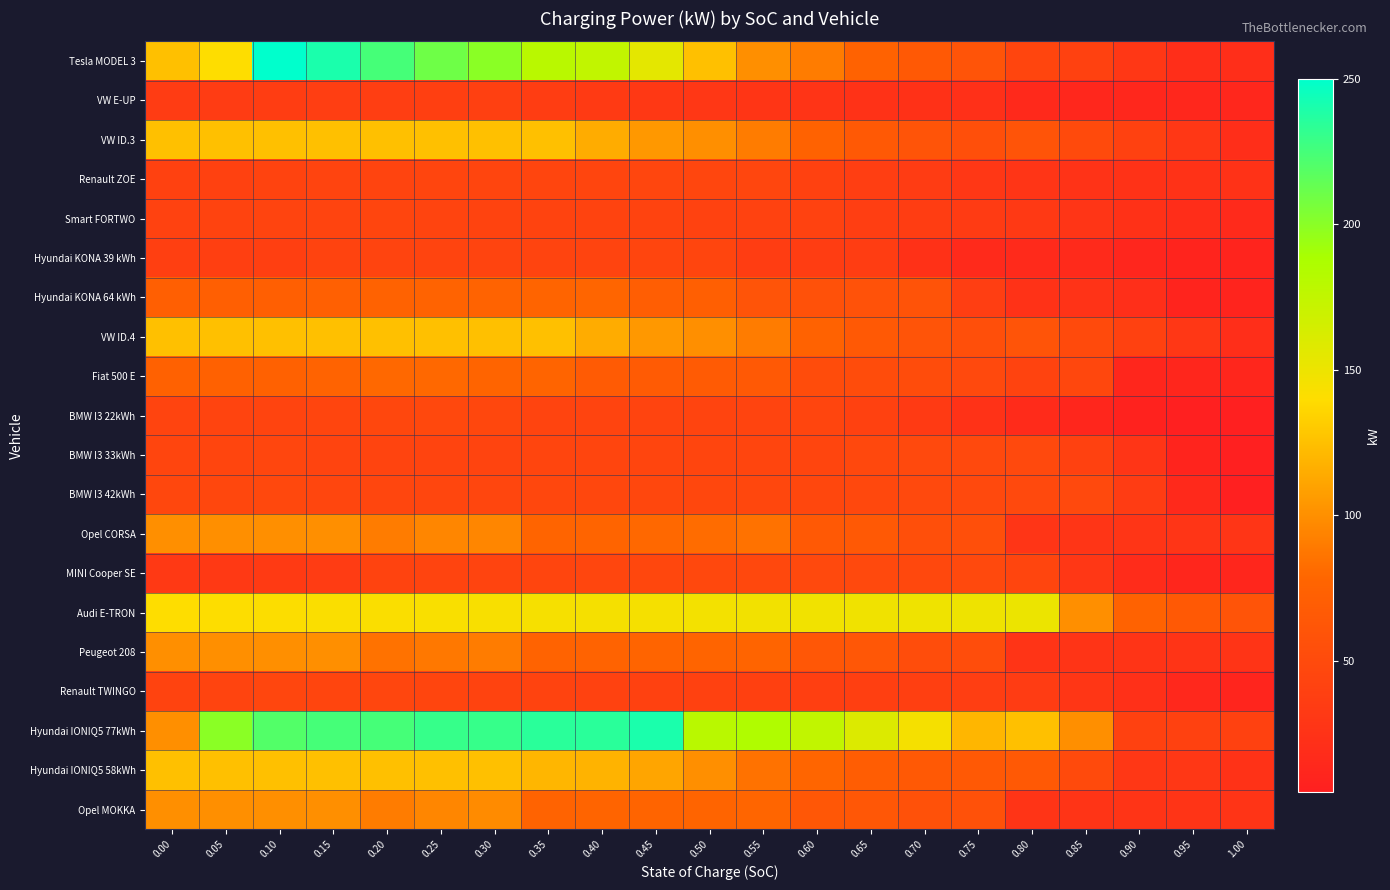

Rank the series at 0.60 from highest to lowest value.

Hyundai IONIQ5 77kWh, Audi E-TRON, Tesla MODEL 3, Hyundai IONIQ5 58kWh, VW ID.3, VW ID.4, Opel CORSA, Peugeot 208, Opel MOKKA, Hyundai KONA 64 kWh, Fiat 500 E, MINI Cooper SE, BMW I3 42kWh, BMW I3 22kWh, BMW I3 33kWh, Smart FORTWO, Renault ZOE, Renault TWINGO, Hyundai KONA 39 kWh, VW E-UP